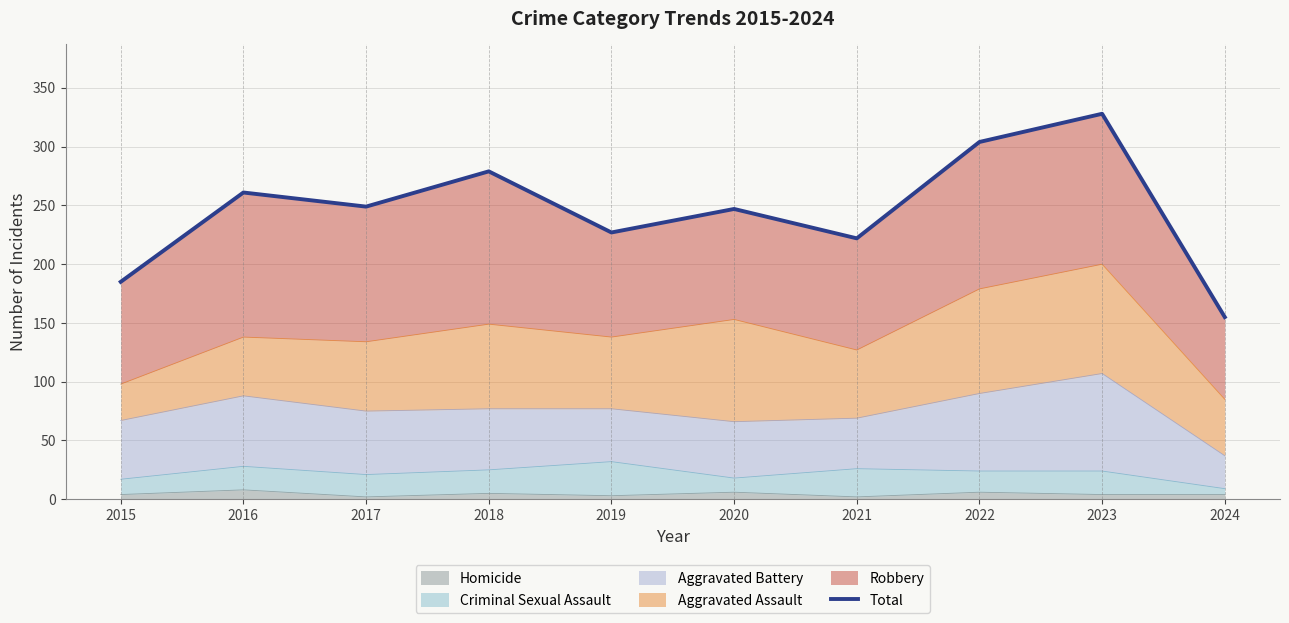

Which label corresponds to the smallest value in the chart?

2024